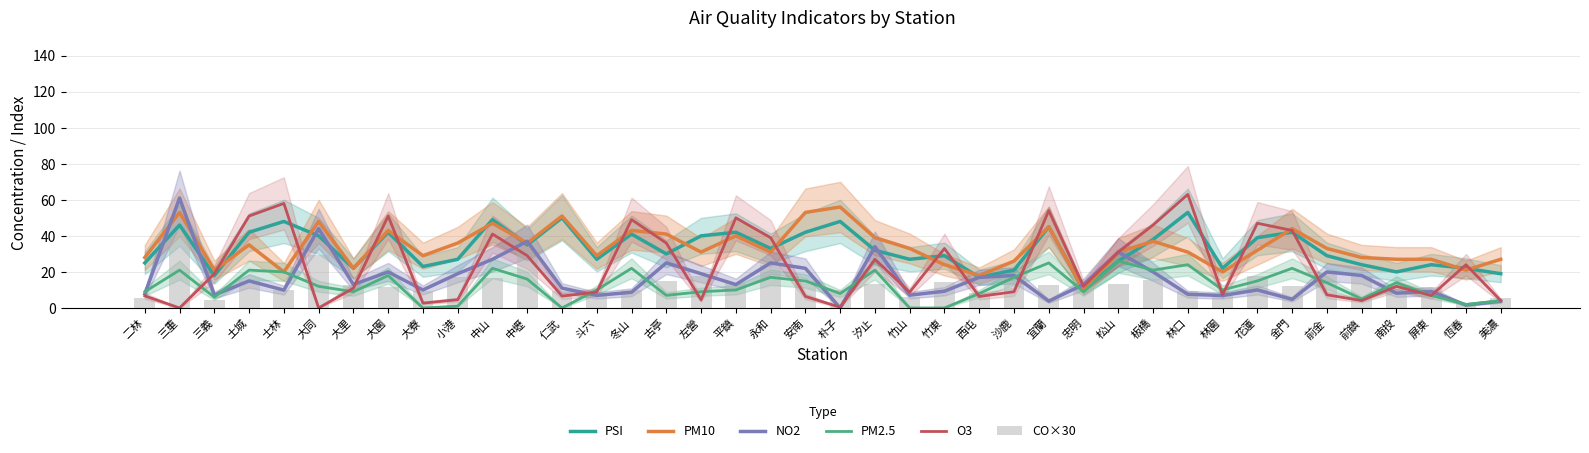

At which label is O3 closest to 31?

松山